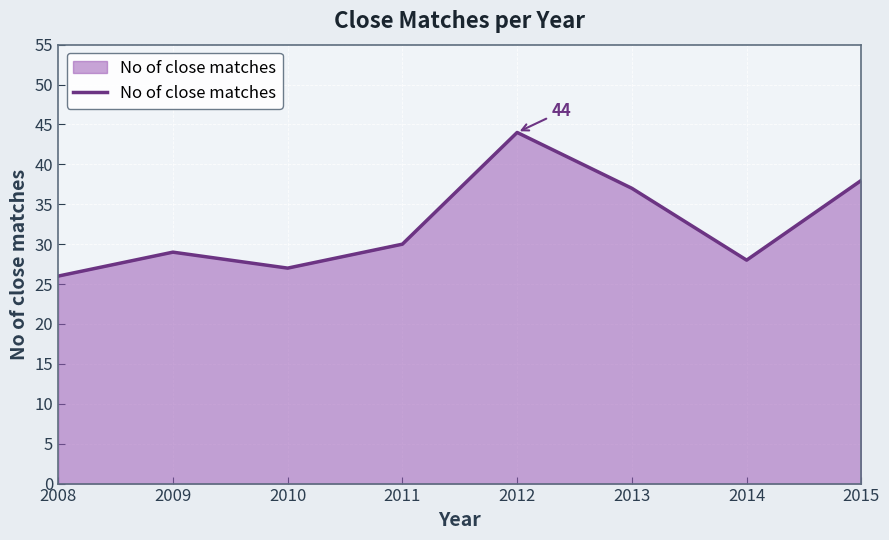

How many lines are shown in the chart?

1